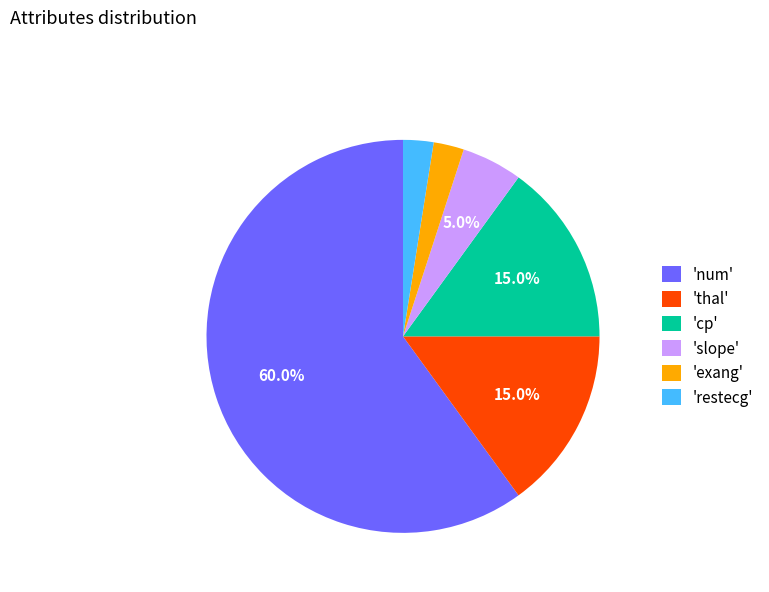

What is the ratio of the value at 'cp' to the value at 'exang'?

6.0